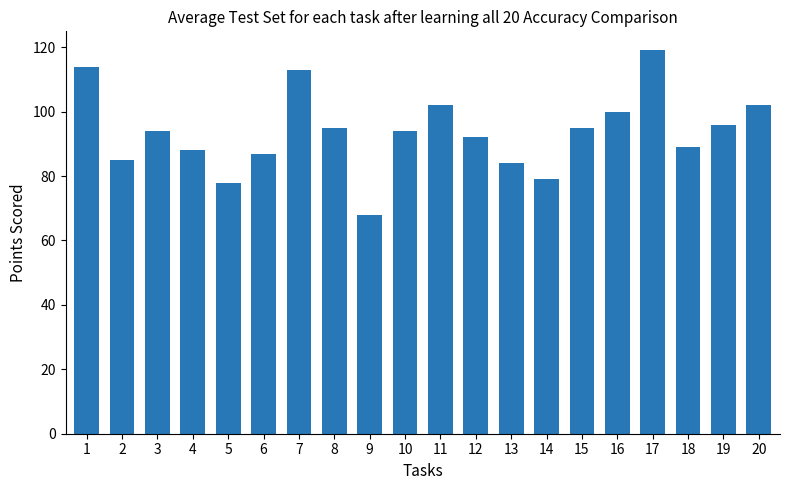

What is the approximate value at 7?

113